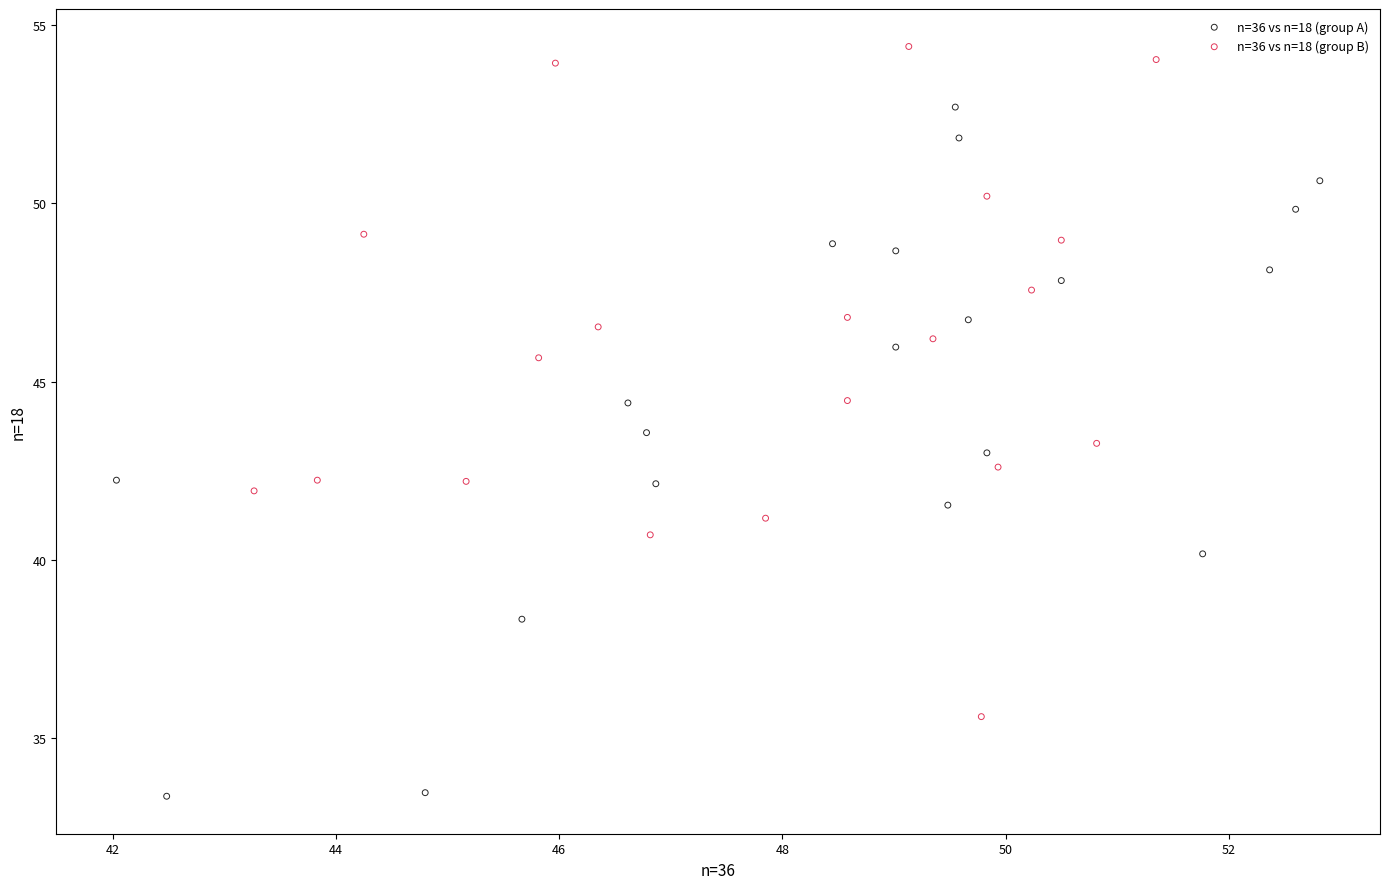

Which series reaches the minimum Y coordinate?

n=36 vs n=18 (group A)